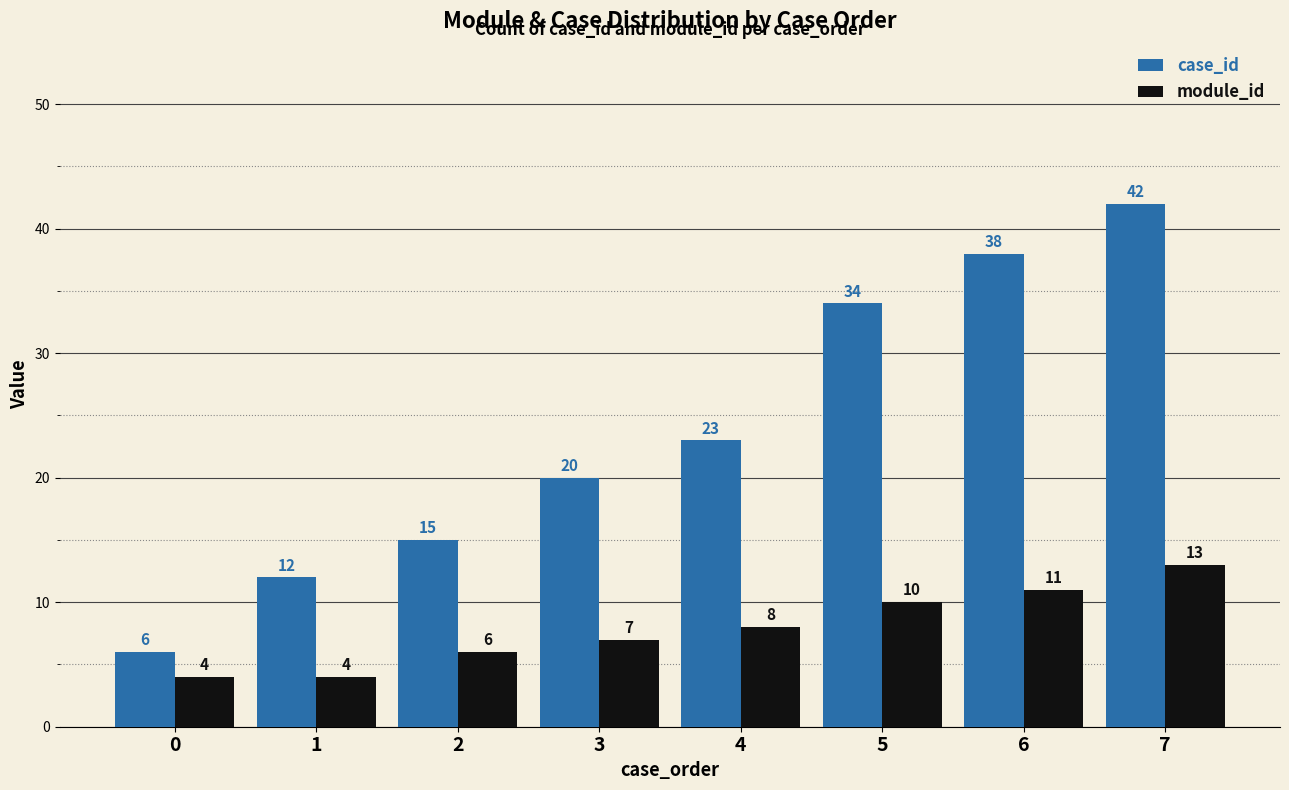

What are all the series names shown in the legend?

case_id, module_id